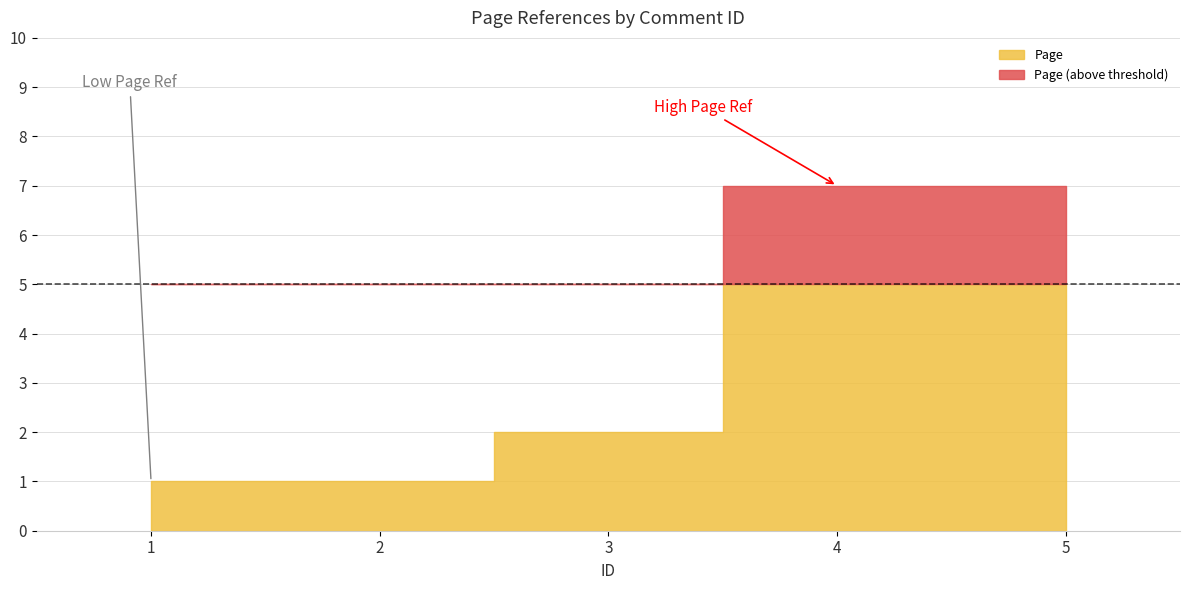

Is it true that the value at 2 is 1?

True